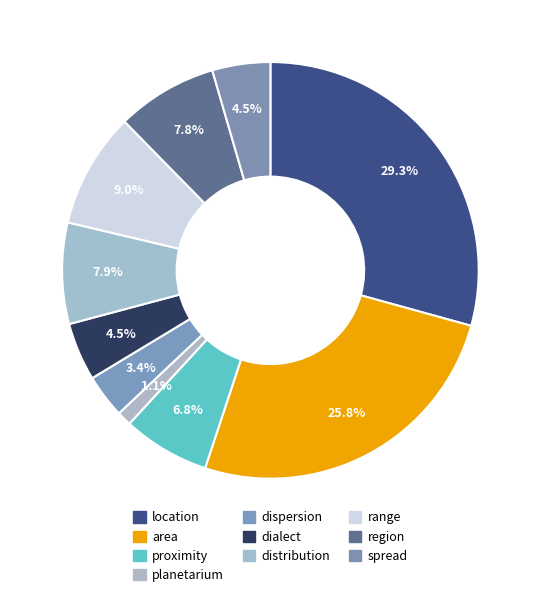

True or false: dispersion accounts for 3% of the total.

True